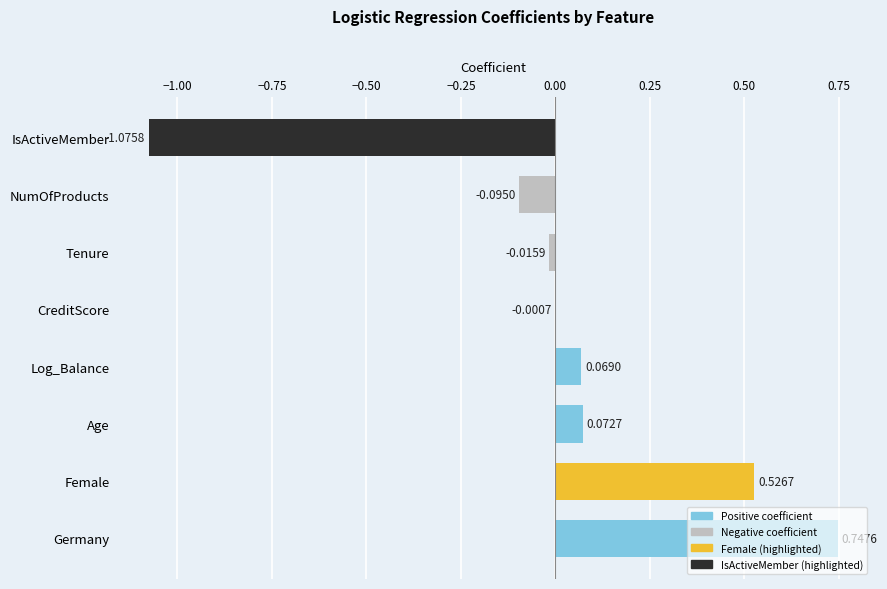

What is the change in value from NumOfProducts to IsActiveMember?

-1.0